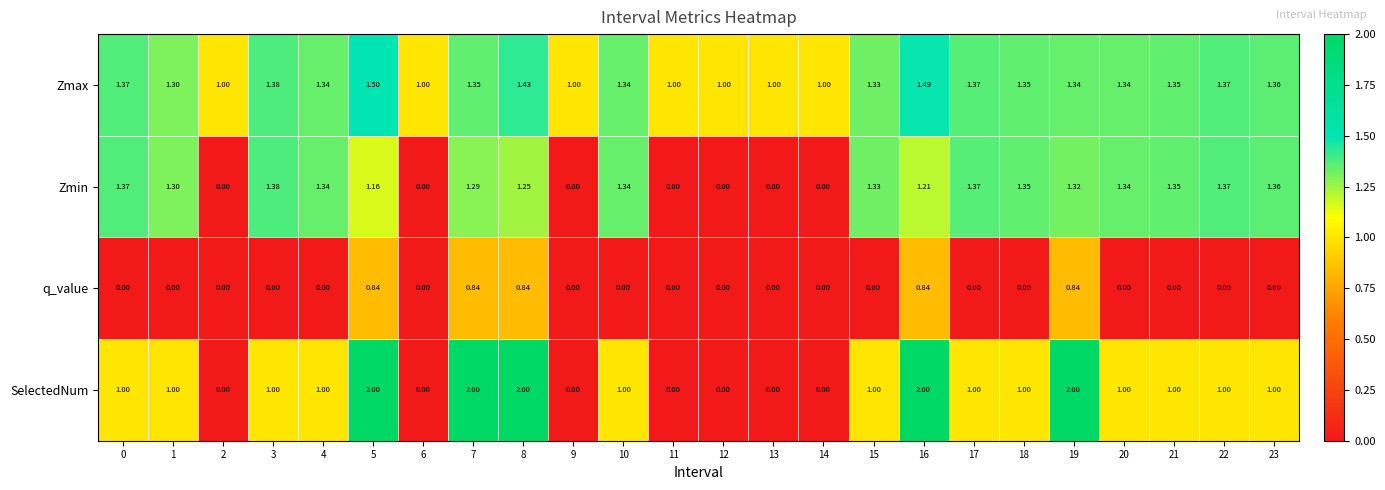

Between 10 and 12, which series saw the biggest shift?

Zmin